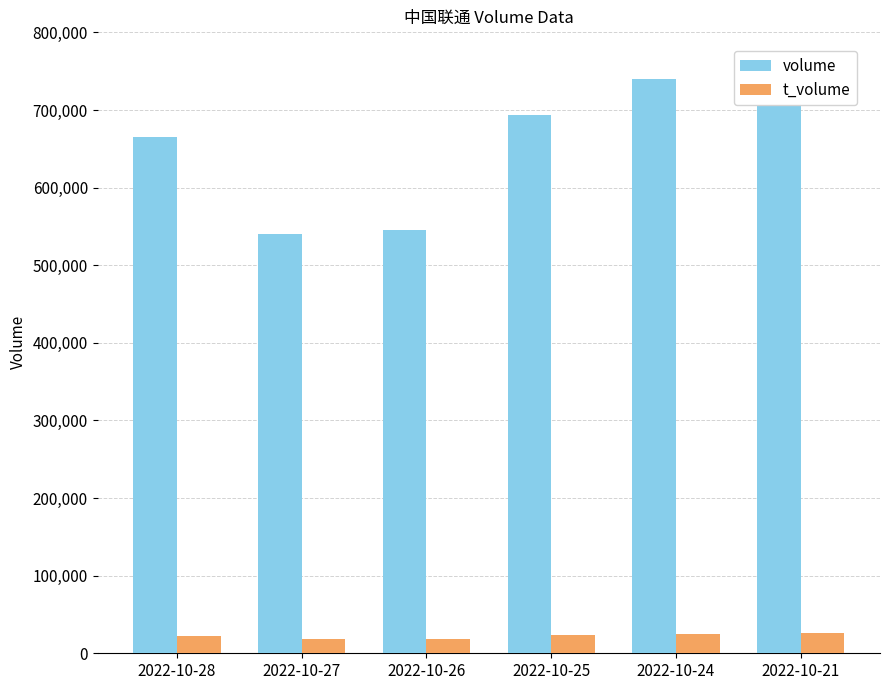

What is the minimum value shown in the chart?

18212